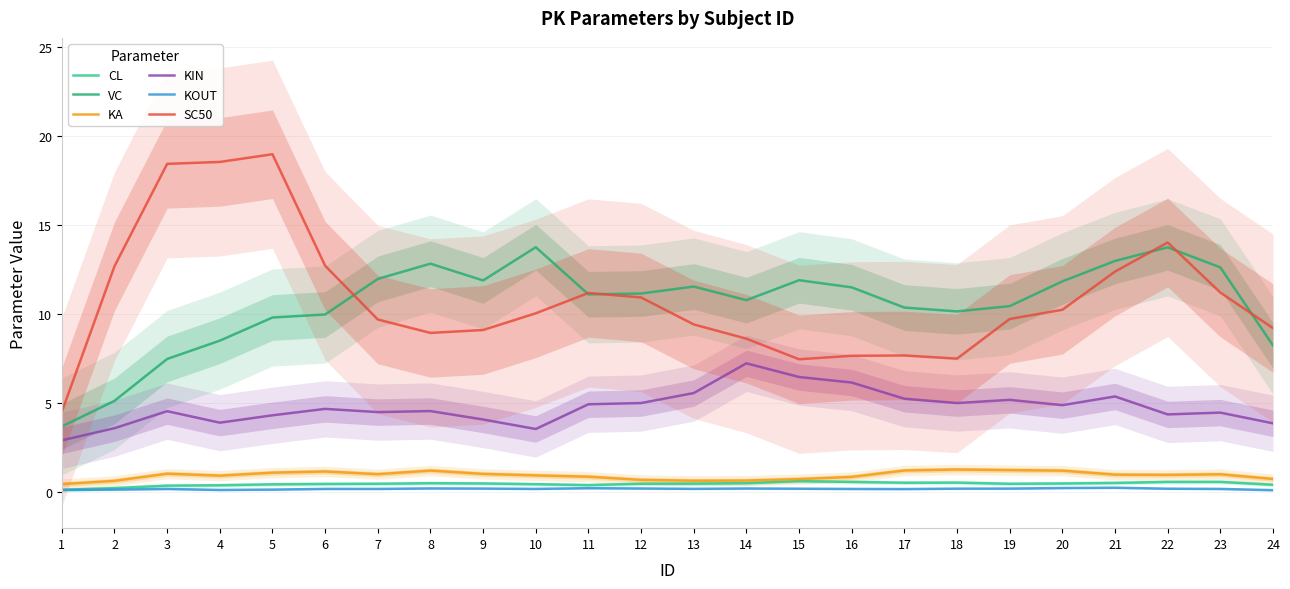

Where does the VC series first go above 11?

7